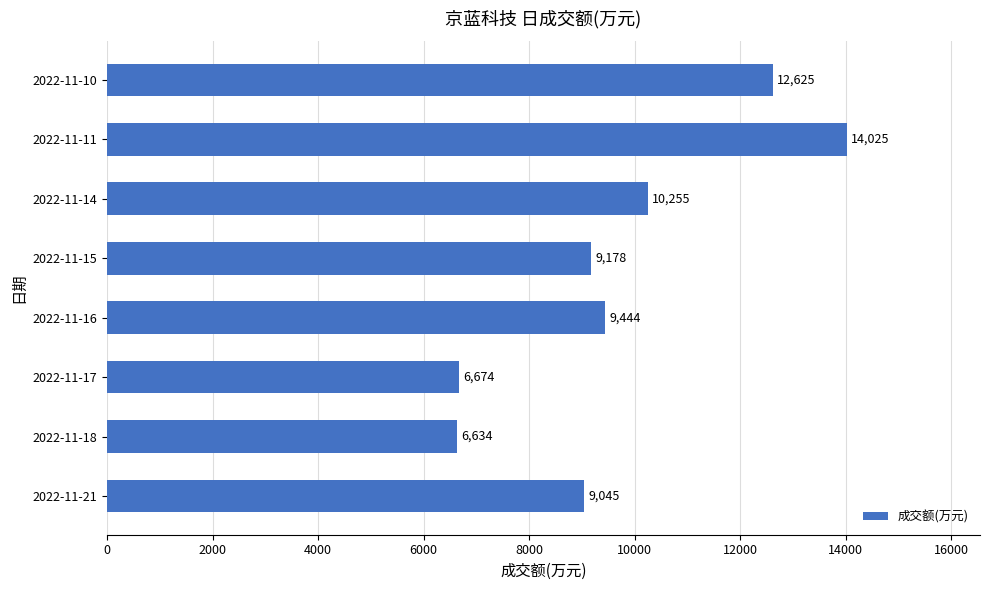

Rank the categories by value from highest to lowest.

2022-11-11, 2022-11-10, 2022-11-14, 2022-11-16, 2022-11-15, 2022-11-21, 2022-11-17, 2022-11-18